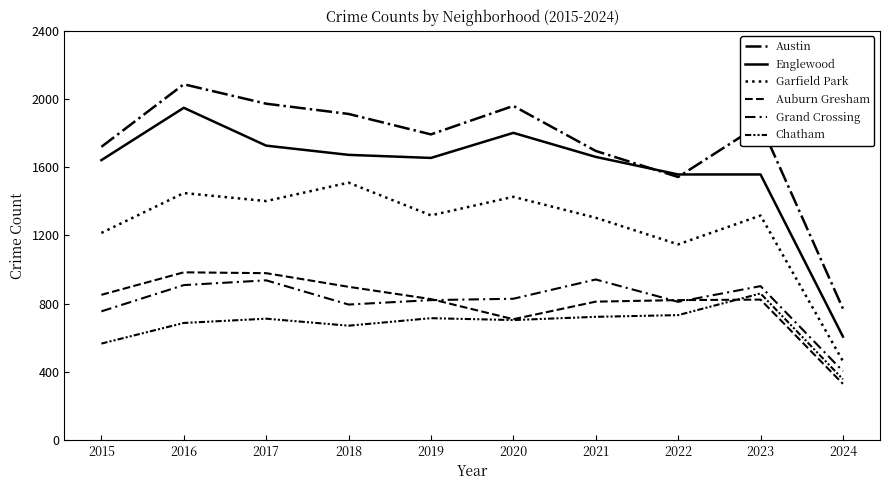

What is the maximum value shown in the chart?

2086